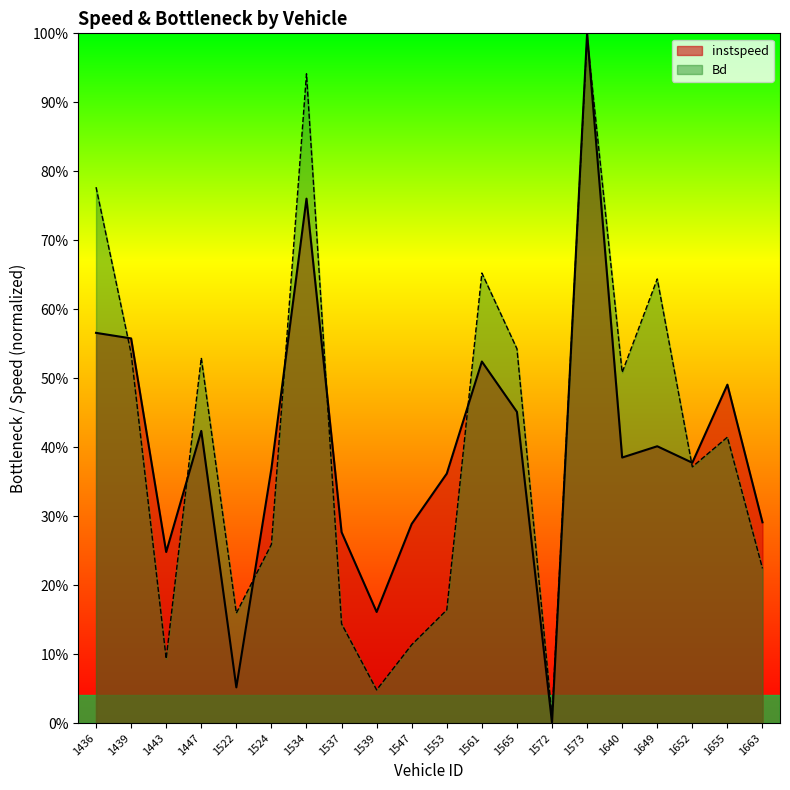

Reading right to left, transcribe all the data shown in this chart.

instspeed: 1663=0.3	1655=0.5	1652=0.4	1649=0.4	1640=0.4	1573=1.0	1572=0.0	1565=0.5	1561=0.5	1553=0.4	1547=0.3	1539=0.2	1537=0.3	1534=0.8	1524=0.4	1522=0.1	1447=0.4	1443=0.2	1439=0.6	1436=0.6
Bd: 1663=0.2	1655=0.4	1652=0.4	1649=0.6	1640=0.5	1573=1.0	1572=0.0	1565=0.5	1561=0.7	1553=0.2	1547=0.1	1539=0.0	1537=0.1	1534=0.9	1524=0.3	1522=0.2	1447=0.5	1443=0.1	1439=0.5	1436=0.8